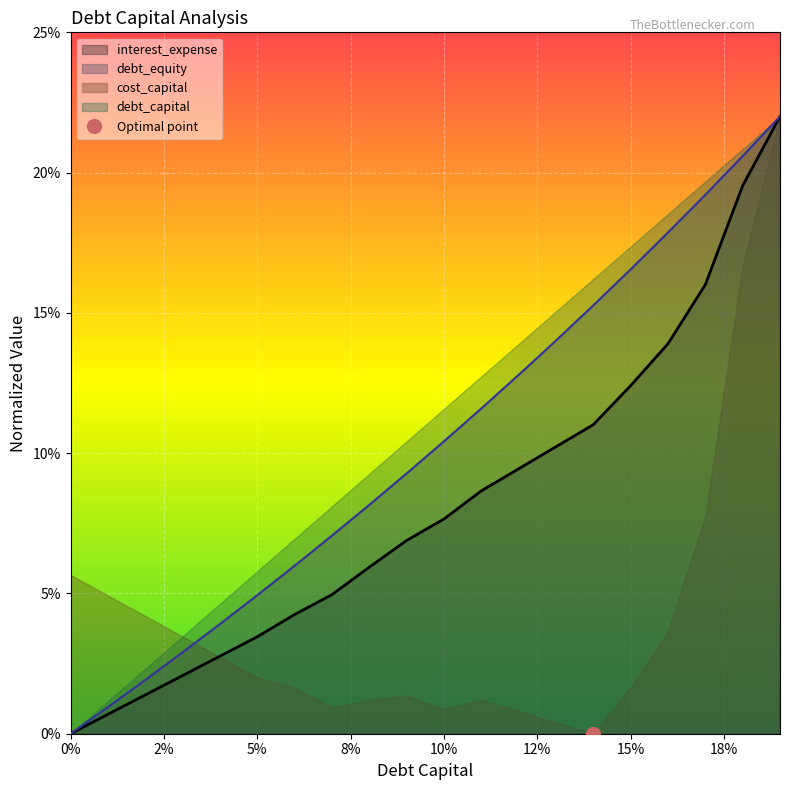

What is the label of the 14th point from the left?

0.13